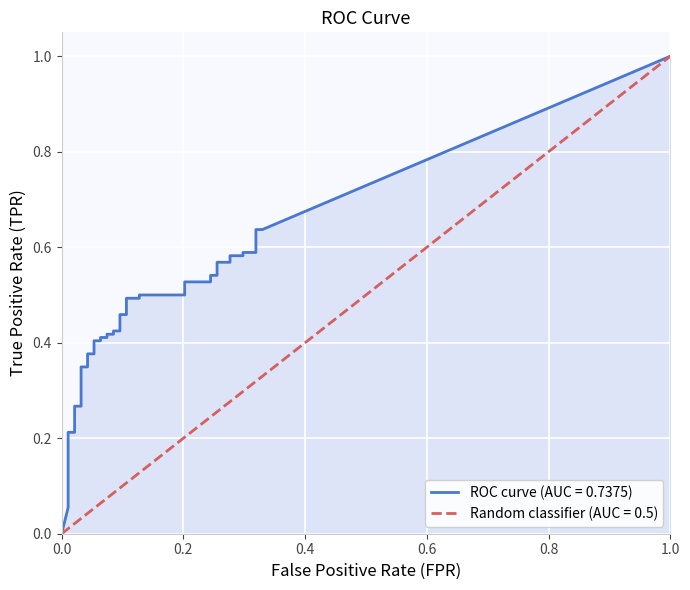

What is the sum of the tpr values at 28 and 4?

0.6